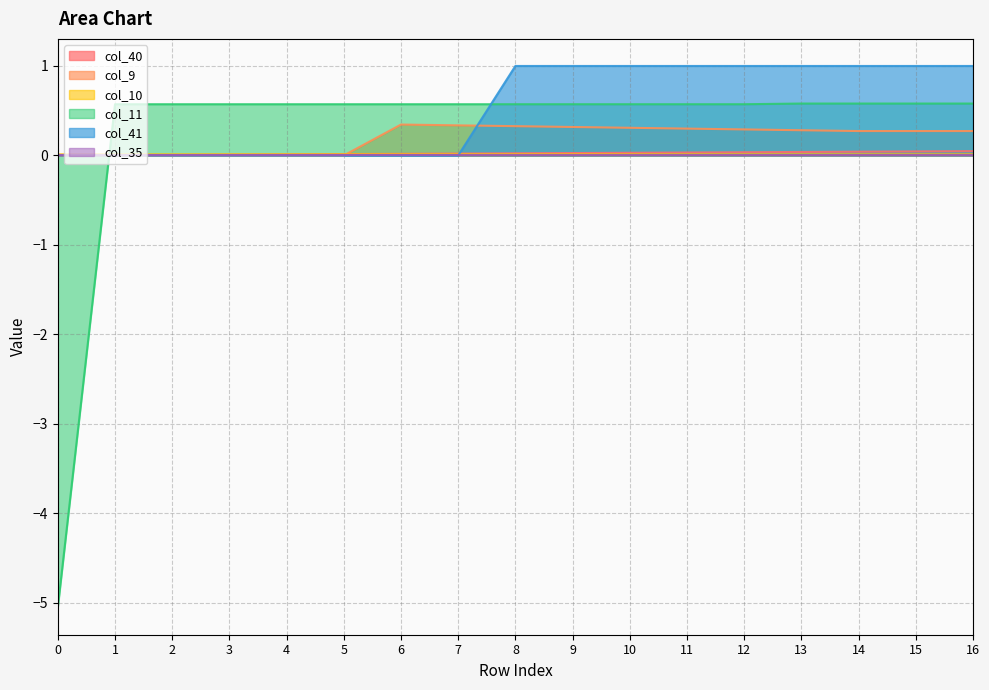

At which label does col_40 reach its peak?

16